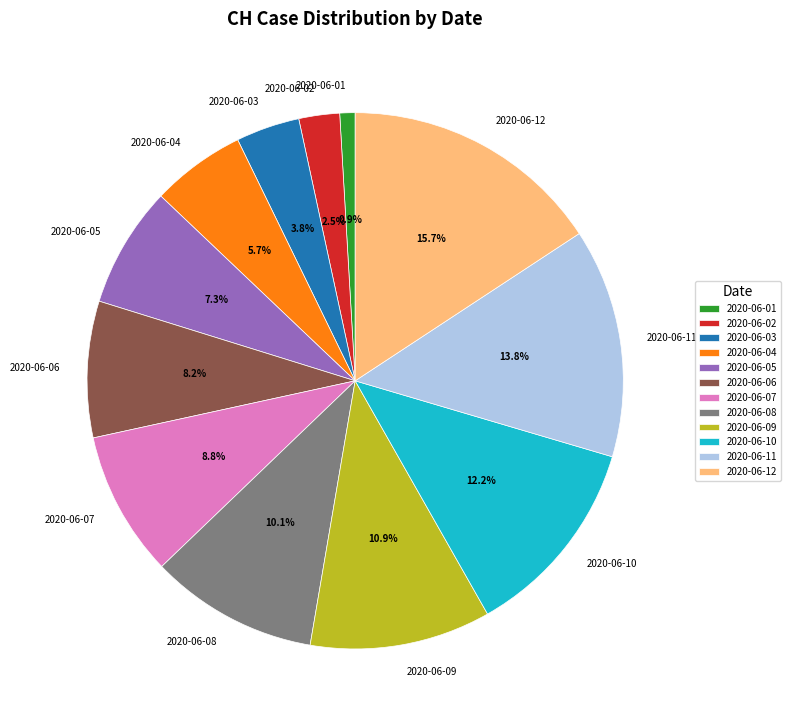

To the nearest percent, what portion does 2020-06-09 represent?

11%